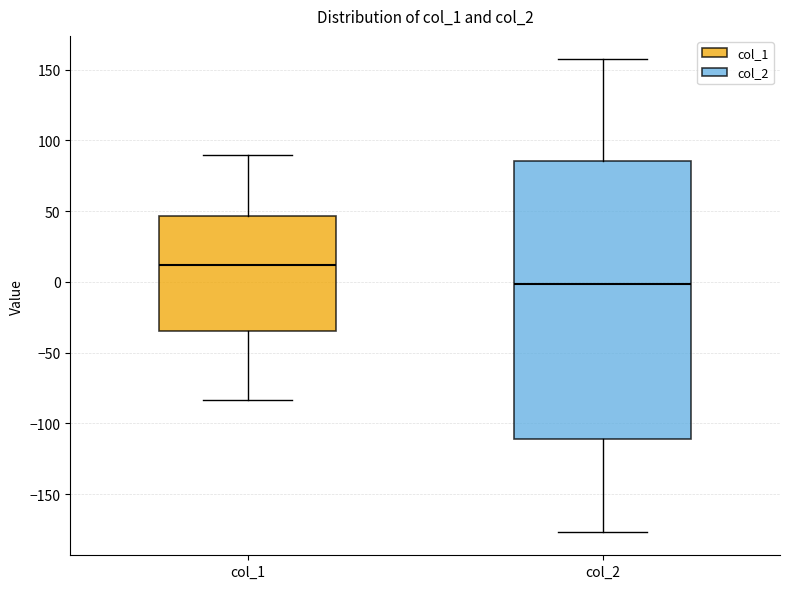

Reading left to right, transcribe this box plot: for each box, give where its median line is, the range the box spans, and where its two whiskers end, as read against the y-axis. The values are not printed on the chart, so give them approximately, as read against the axis.

col_1: median 10, box -35 to 45, whiskers -85 to 90
col_2: median 0, box -110 to 85, whiskers -175 to 155